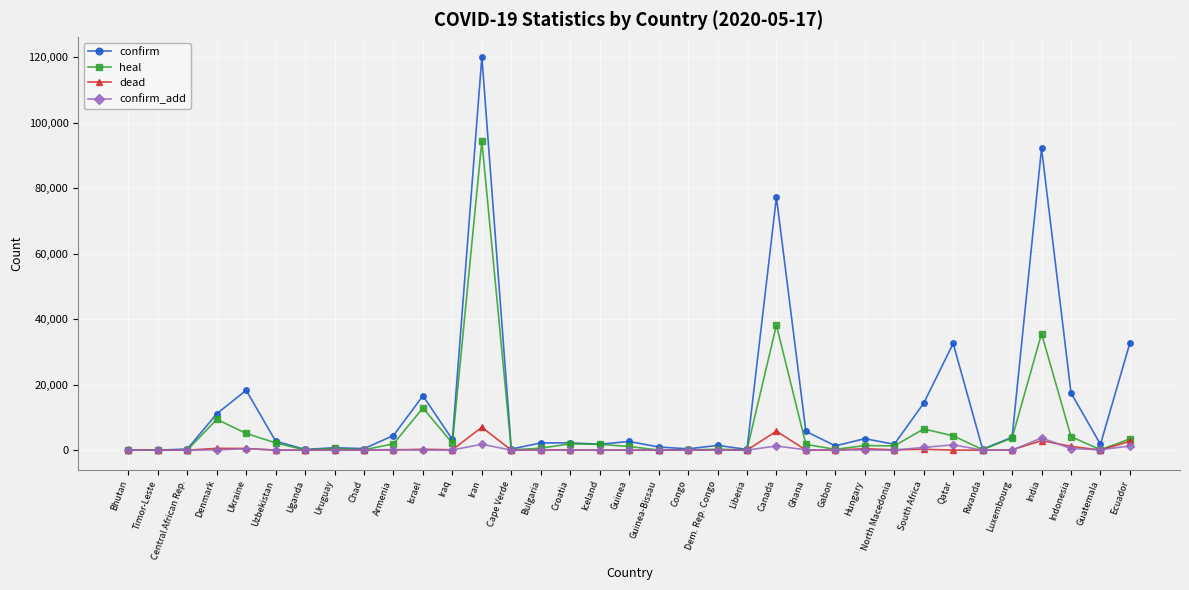

Which series has the widest spread of values?

confirm